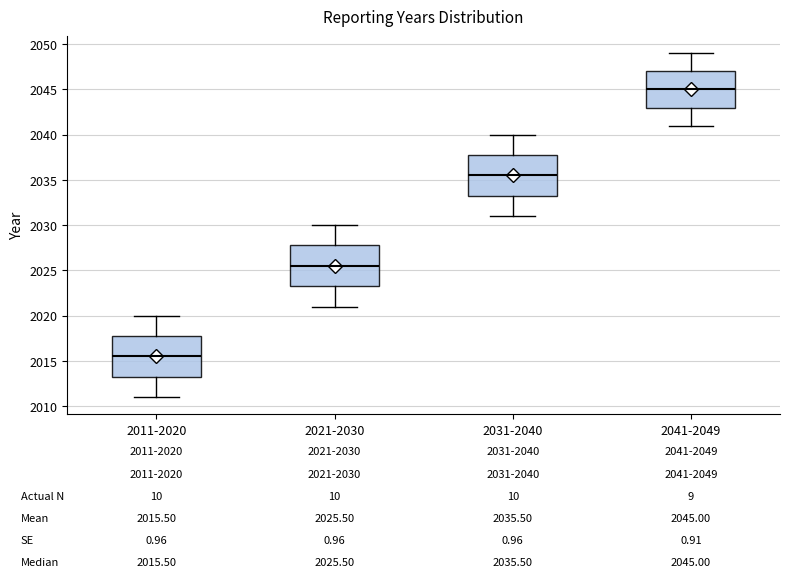

Which box's median line is the highest?

2041-2049